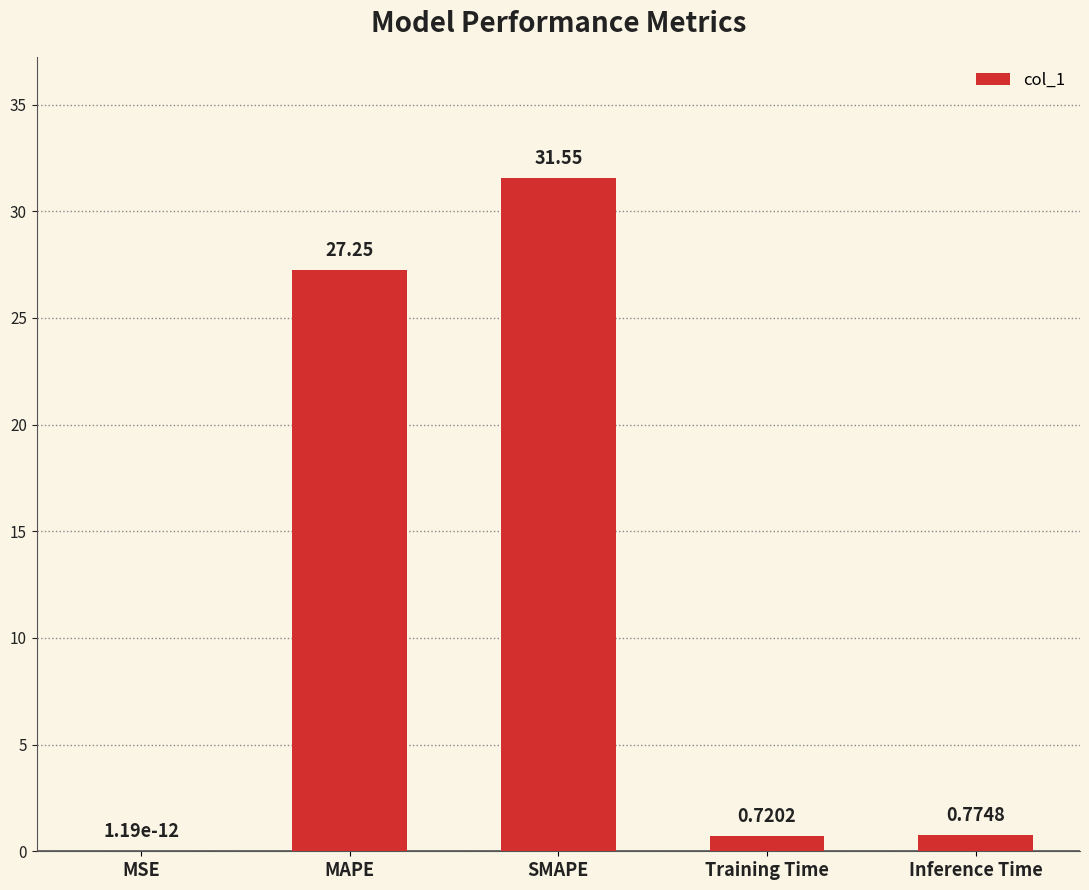

Between Training Time and SMAPE, which is larger?

SMAPE